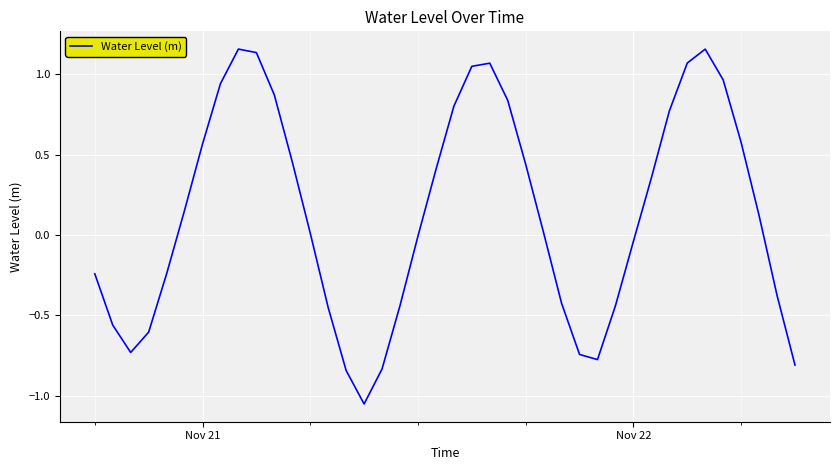

What is the difference between the maximum and minimum values?

2.2